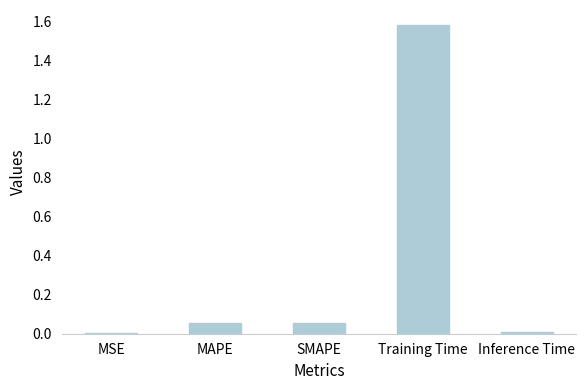

Between Inference Time and MAPE, which is larger?

MAPE